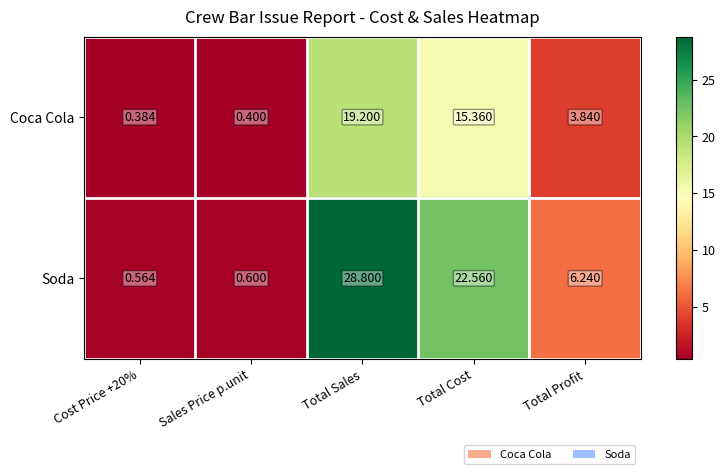

Which series has the largest total across all categories?

Soda